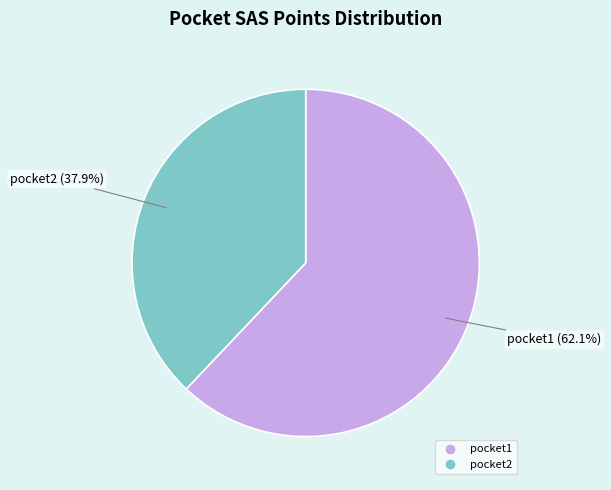

Do pocket1 and pocket2 together represent more than half of the pie?

Yes